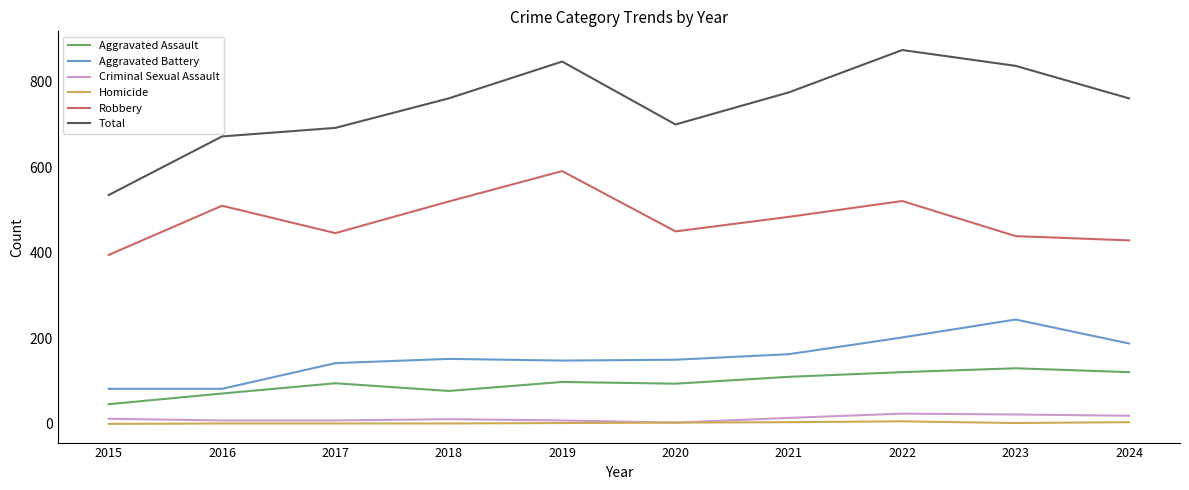

Rank the series by their maximum value, from lowest to highest.

Homicide, Criminal Sexual Assault, Aggravated Assault, Aggravated Battery, Robbery, Total